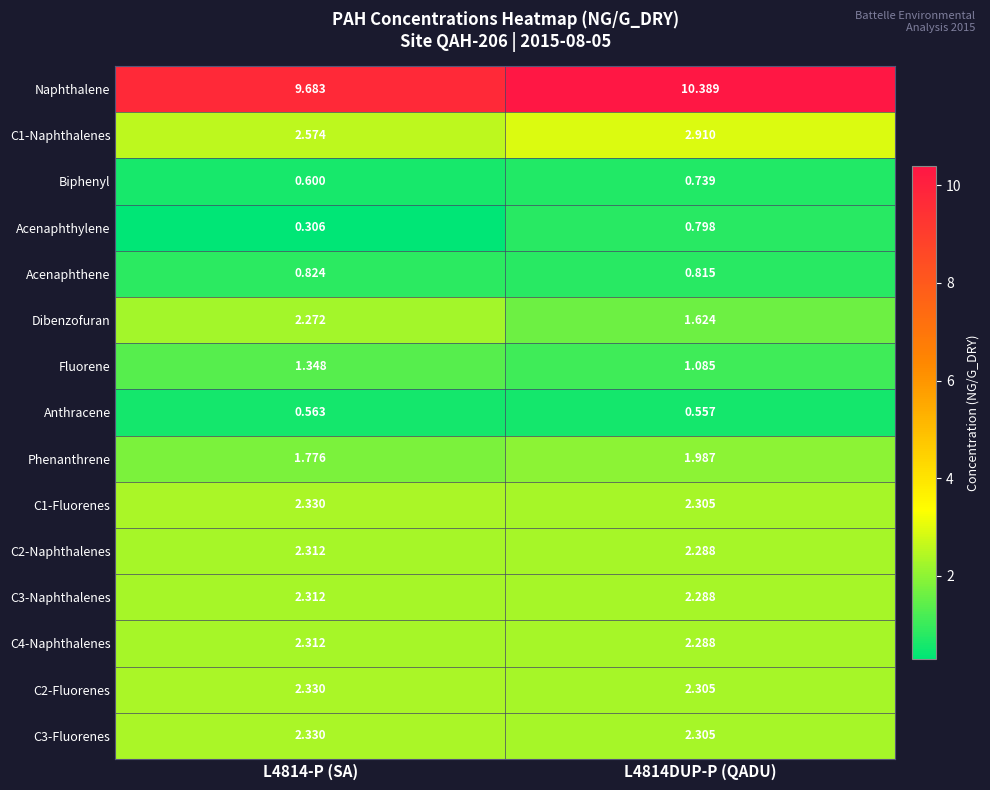

Which label corresponds to the largest value in the chart?

L4814DUP-P (QADU)